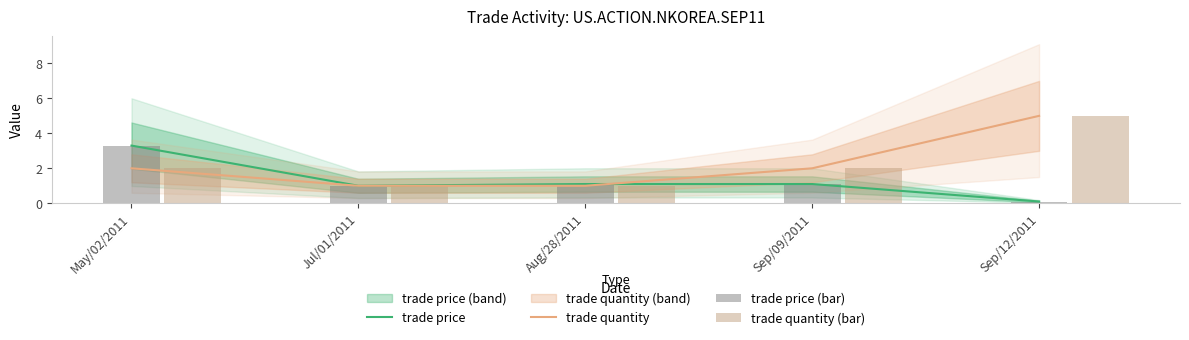

What is the label of the 3rd bar from the right?

Aug/28/2011